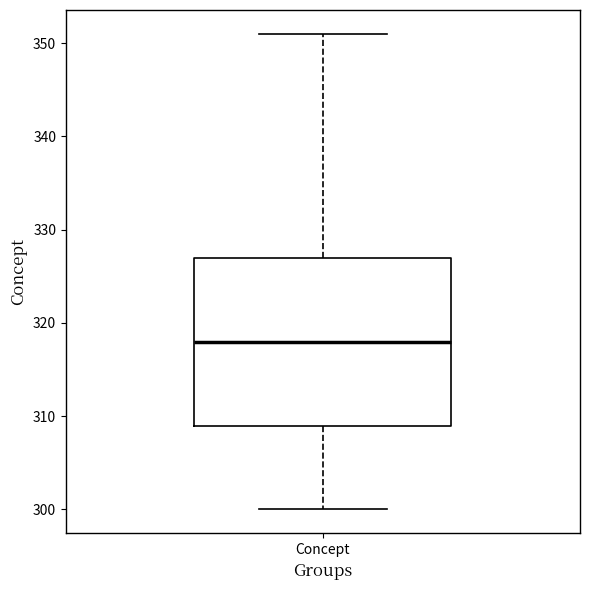

Read this box plot against the y-axis: the position of the median line, the range covered by the box, and the ends of both whiskers. The values are not printed on the chart, so give them approximately, as read against the axis.

median 318, box 309 to 327, whiskers 300 to 351